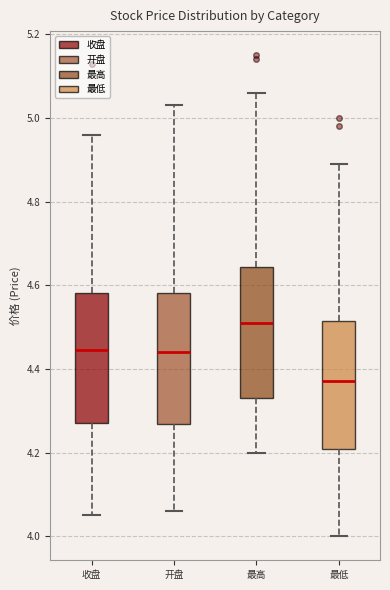

Where does the lower whisker of the box for 收盘 end on the y-axis? The values are not printed on the chart, so give them approximately, as read against the axis.

4.06